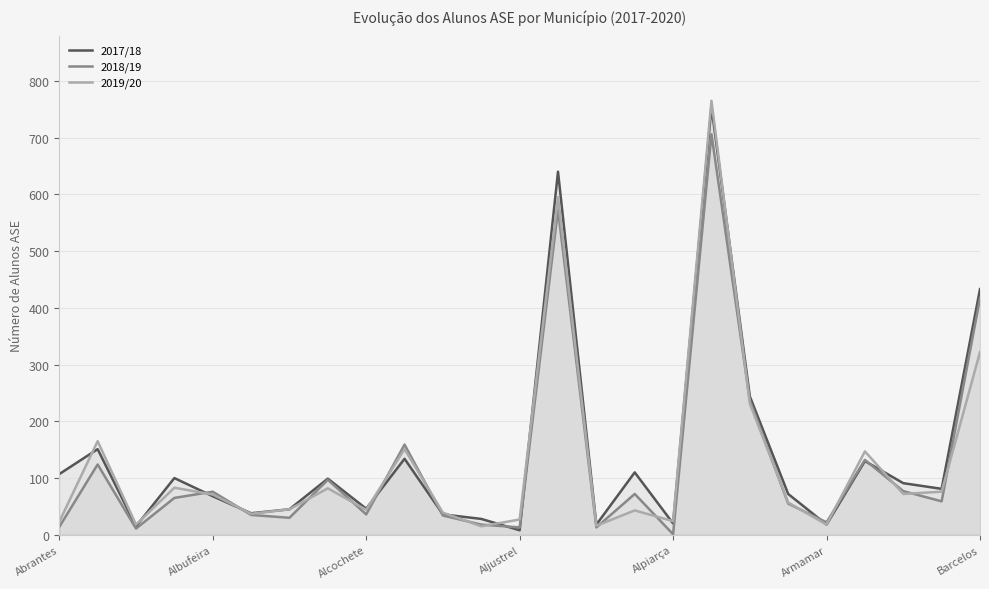

How many times do 2018/19 and 2019/20 cross each other?

17